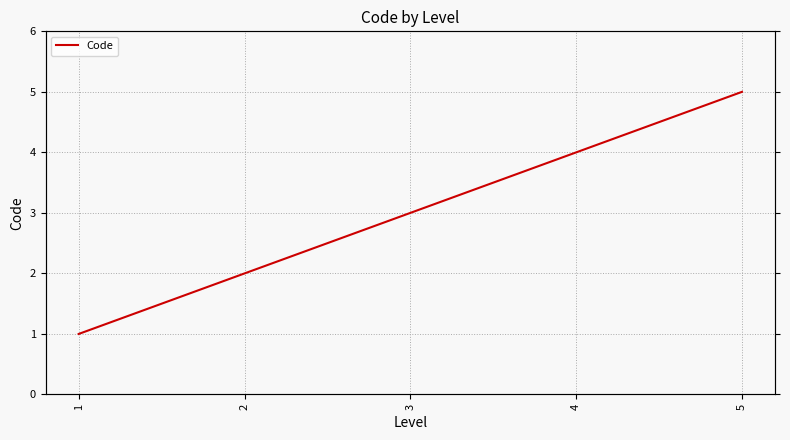

How many values are below 3?

2